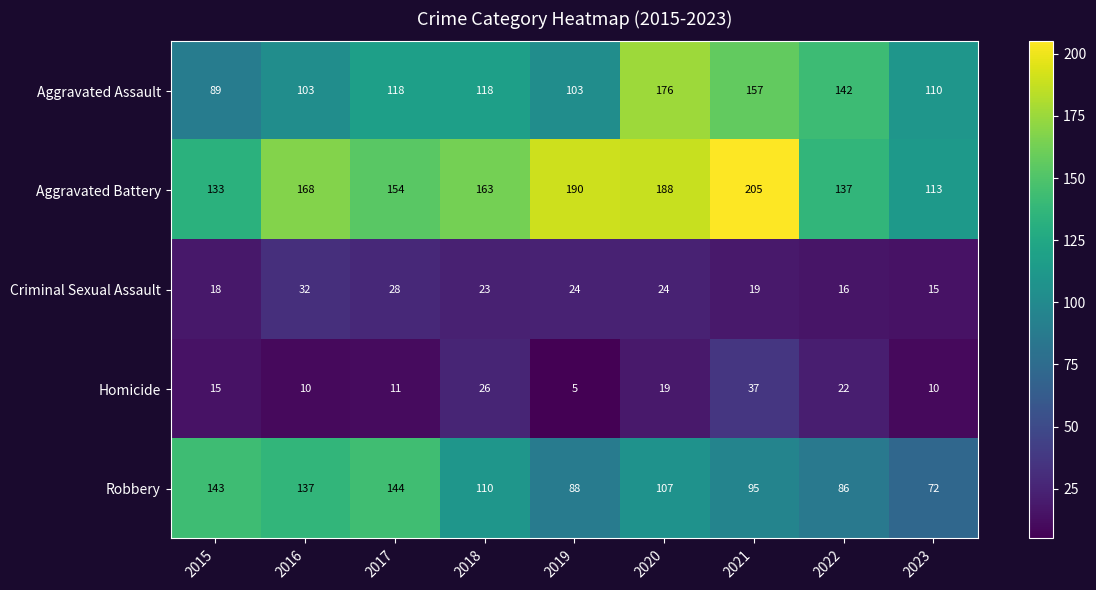

At which category is the sum across all series the highest?

2020